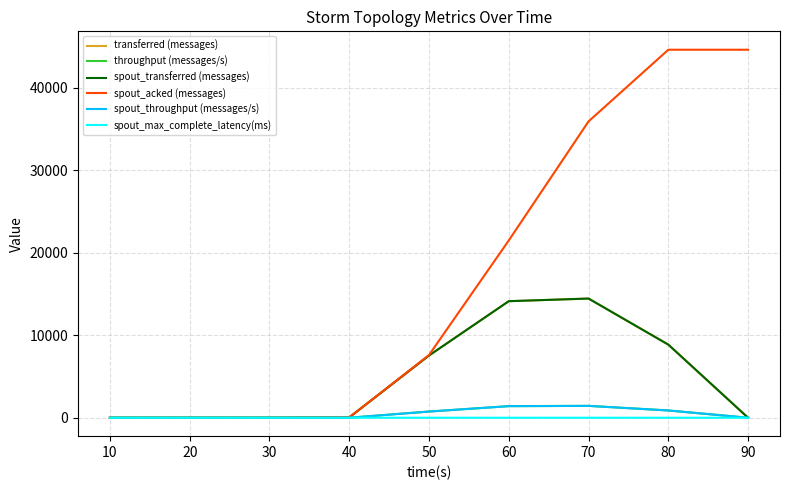

Does the chart have visible grid lines?

Yes